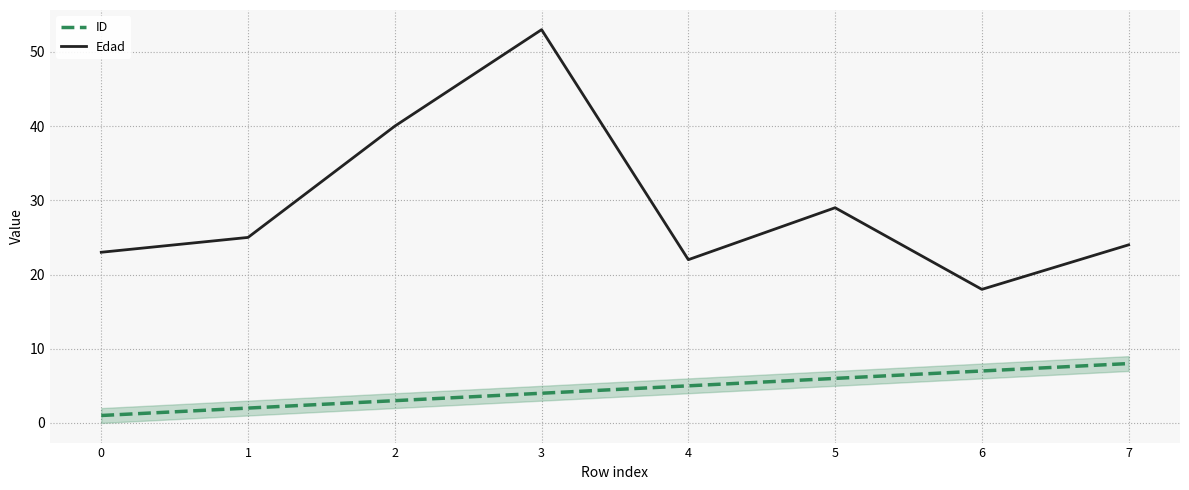

Reading left to right, extract all data points from this chart.

ID: 0=1	1=2	2=3	3=4	4=5	5=6	6=7	7=8
Edad: 0=23	1=25	2=40	3=53	4=22	5=29	6=18	7=24